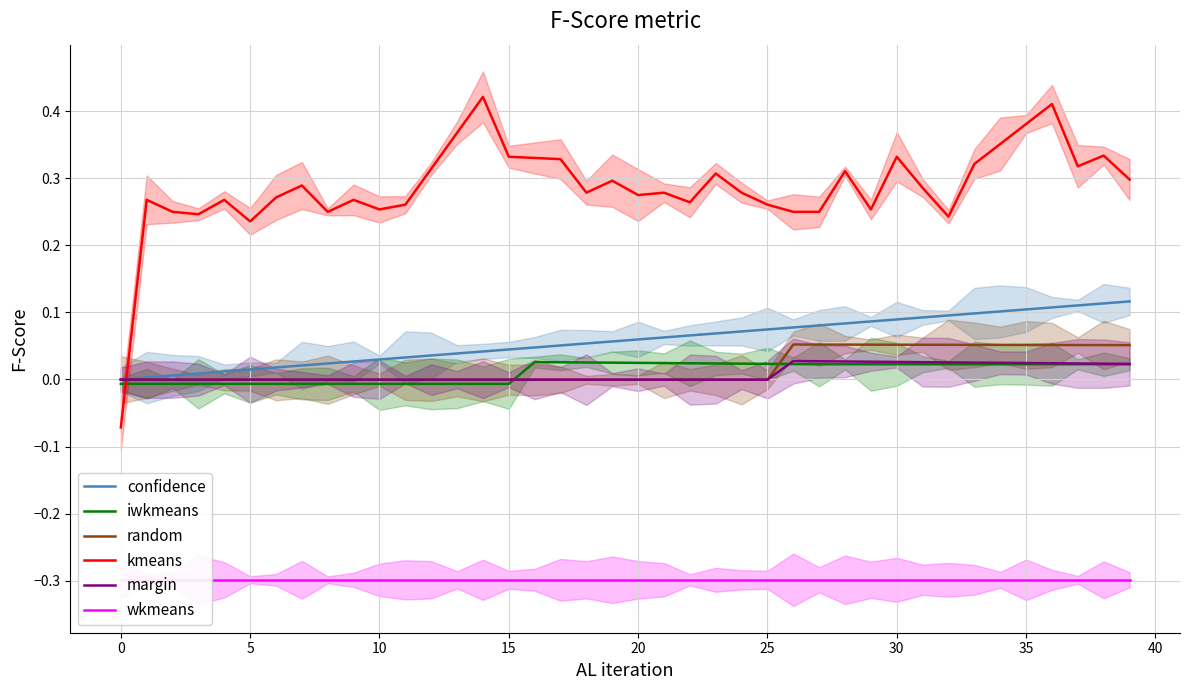

True or false: confidence has more than 2 points higher than both neighbors.

False